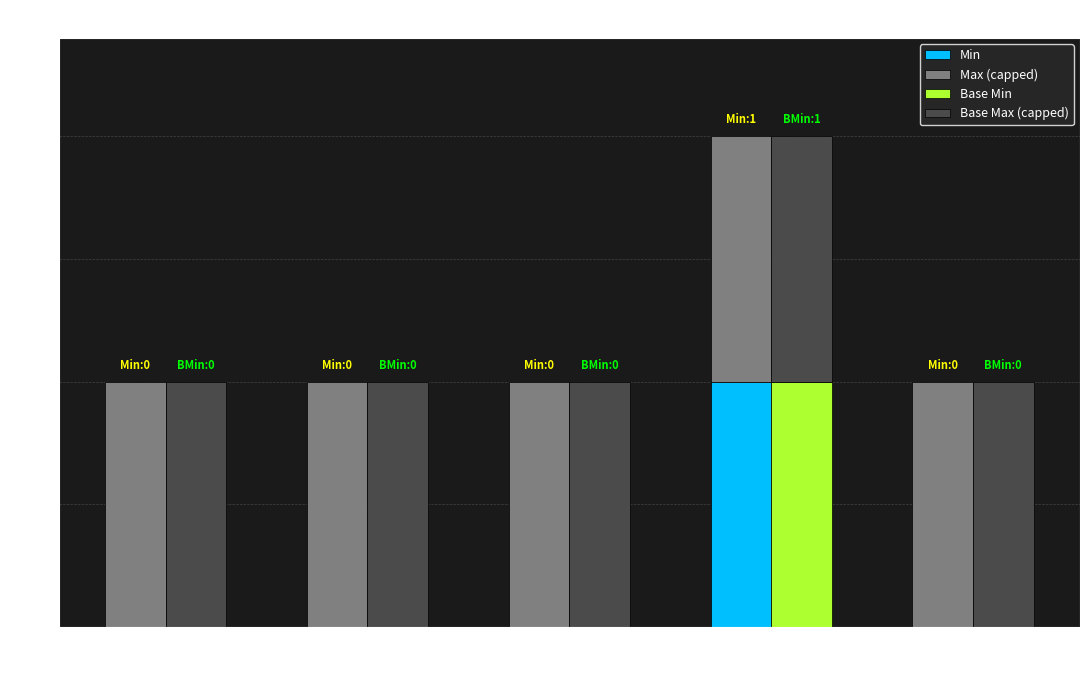

Rank the categories by Max (capped) value from lowest to highest.

Extension, Extension.id, Extension.extension, Extension.url, Extension.value[x]